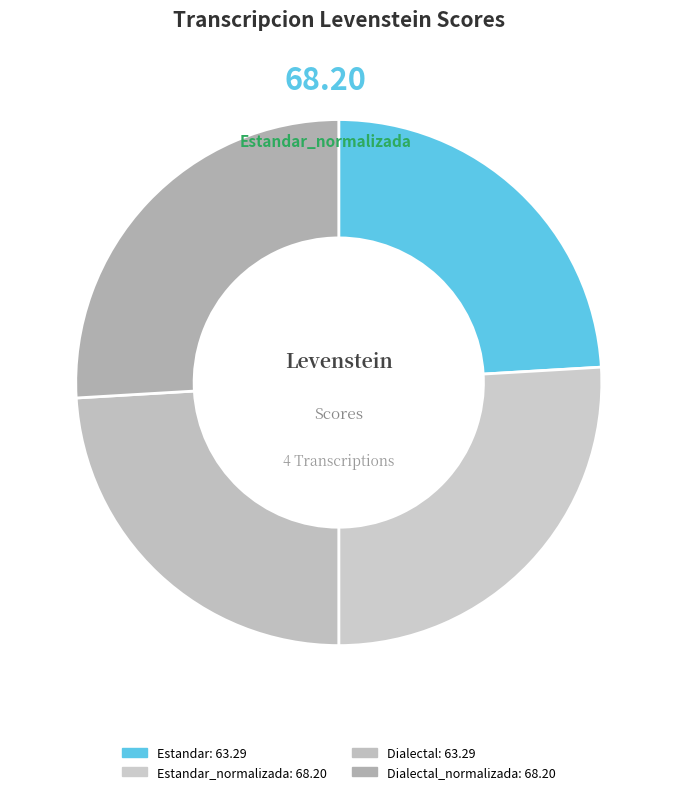

Count the number of slices in the pie.

4